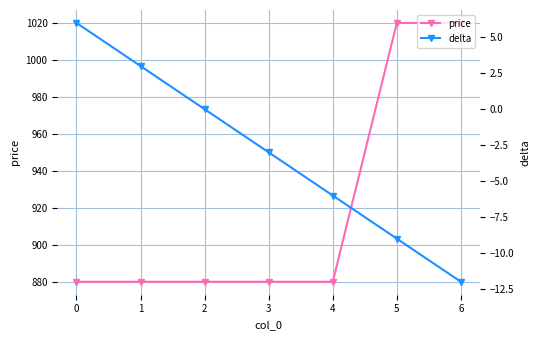

Which series changed the most between 2 and 4?

delta